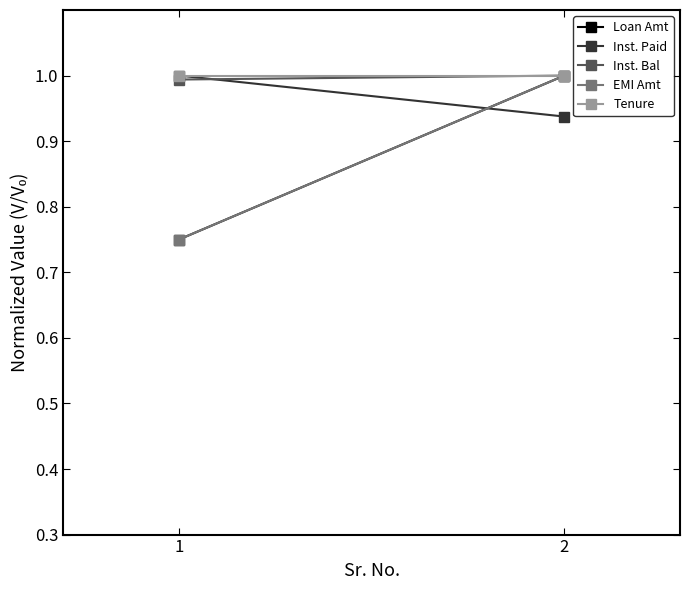

What is the average value of the Inst. Bal series?

1.0